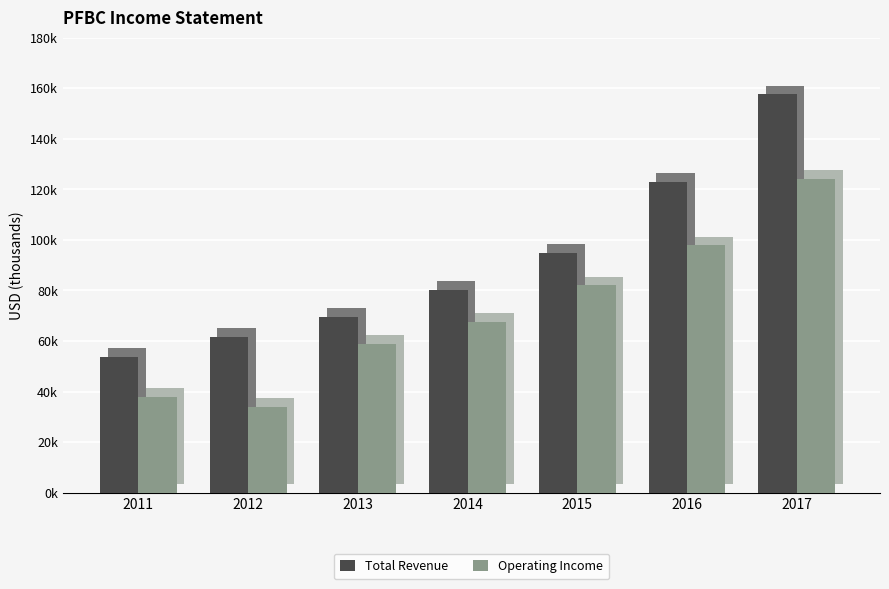

What is the value of the Operating Income bar at the 5th from the left?

82000